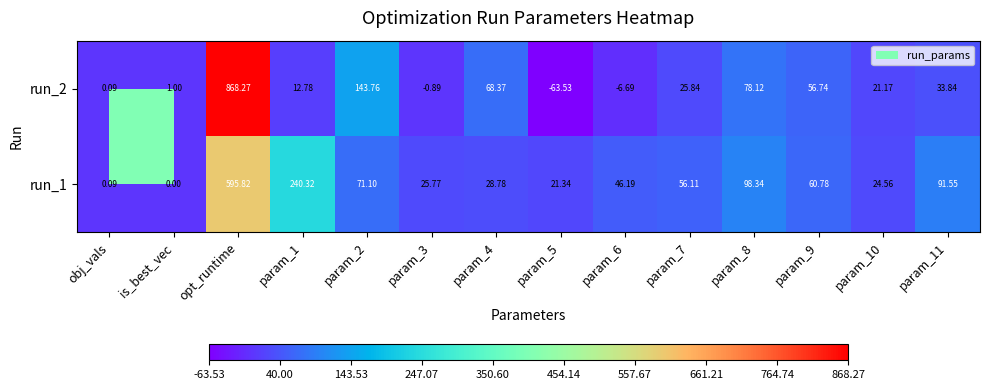

What is the difference between the highest and lowest values at param_4?

39.6